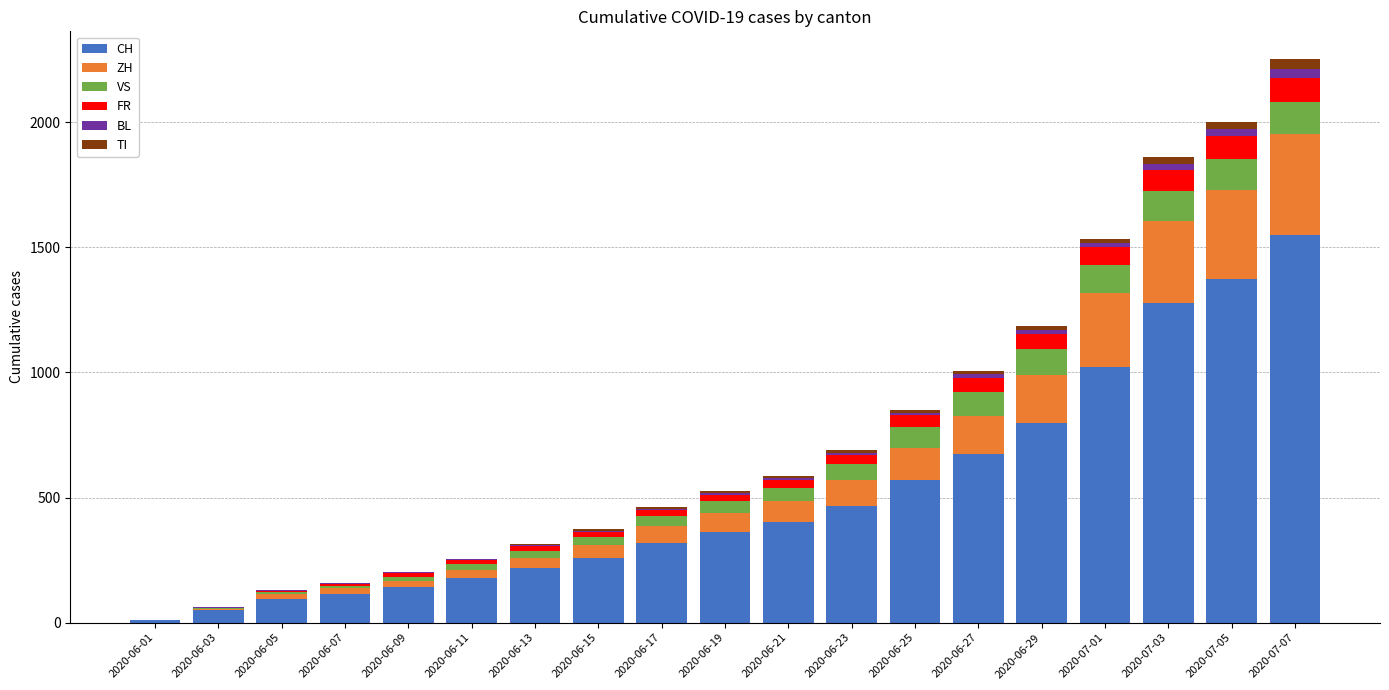

At which label does CH reach its peak?

2020-07-07